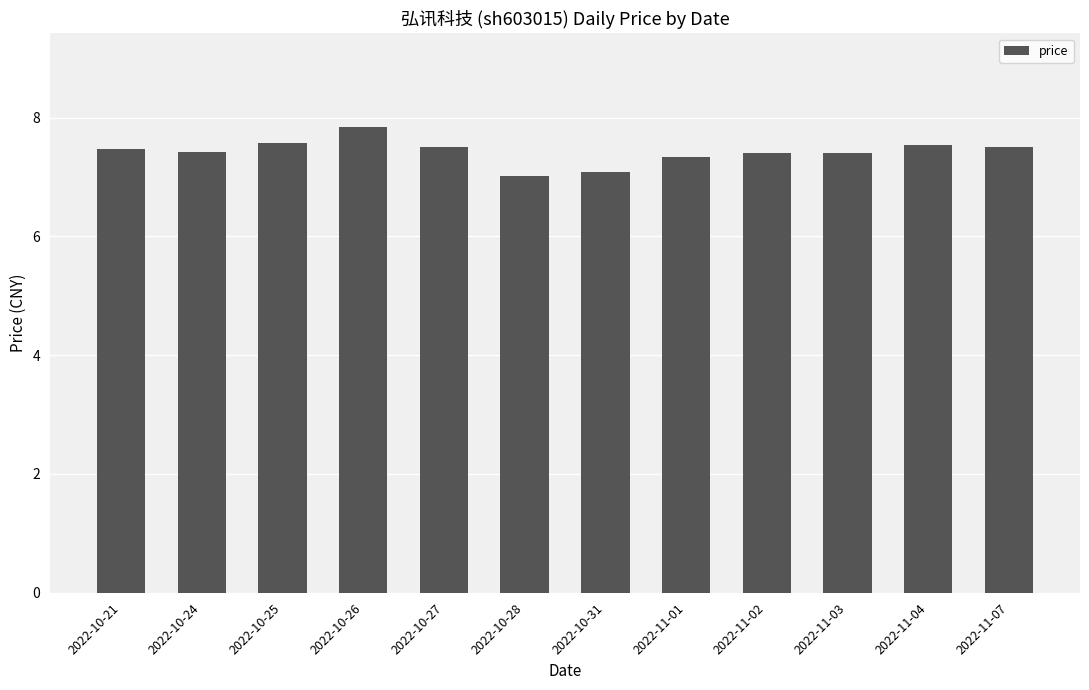

What is the value of the 1st bar from the left?

7.5